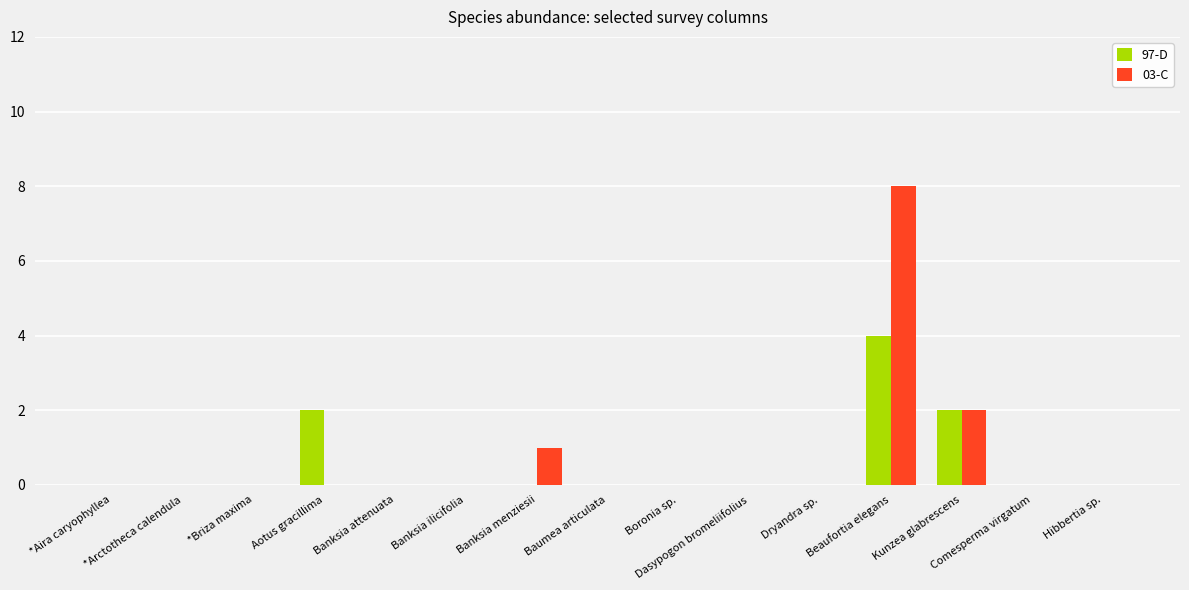

At which category is the sum across all series the highest?

Beaufortia elegans